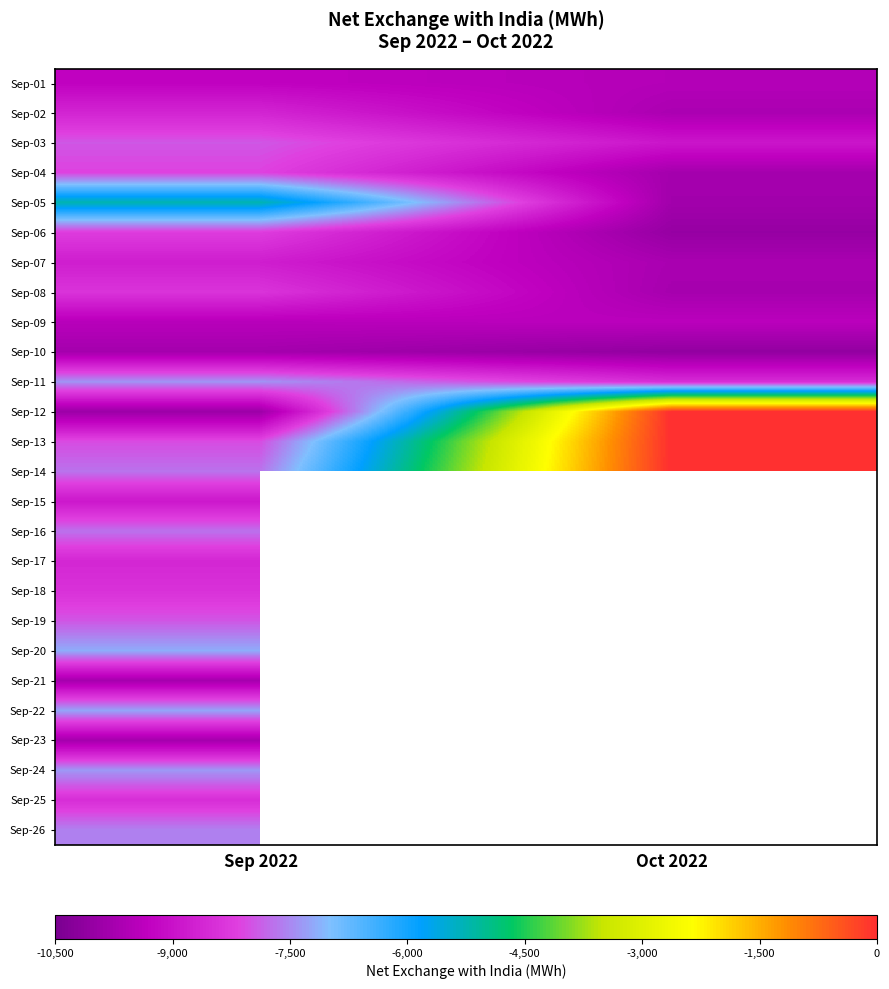

The Sep-20 series shows -12745.4 at Sep 2022. True or false?

False